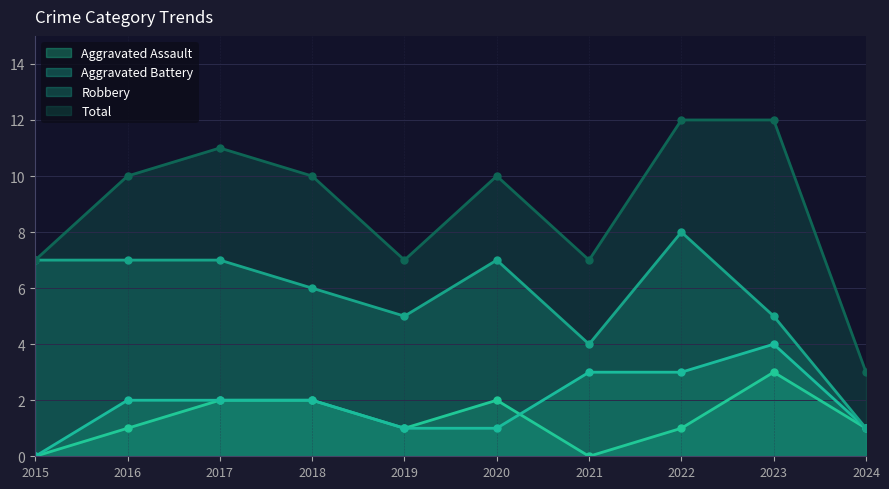

What is the maximum value for Total?

12